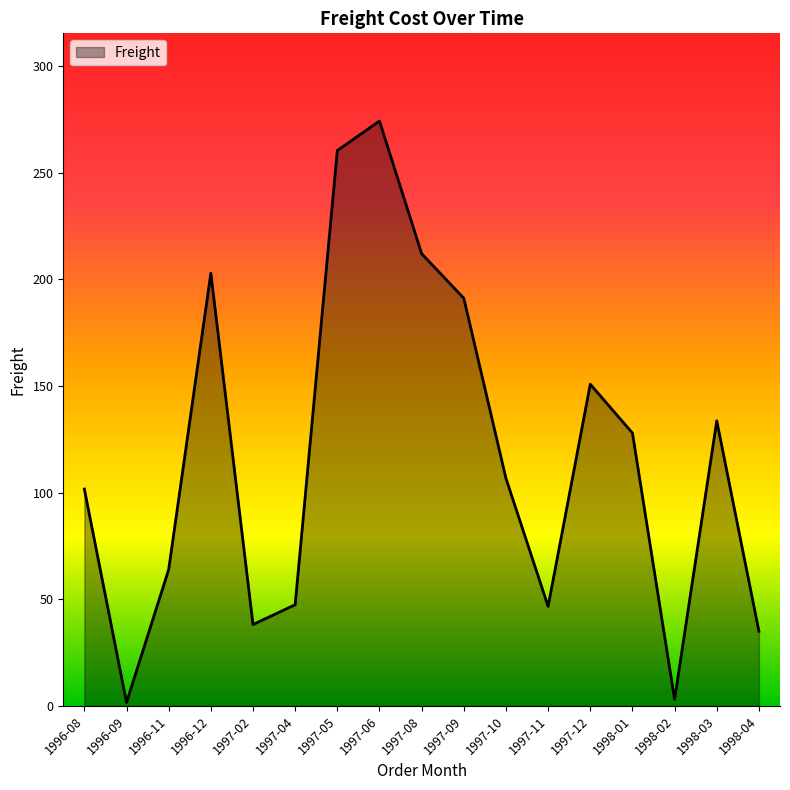

What is the difference between the values at 1997-11 and 1996-08?

55.0